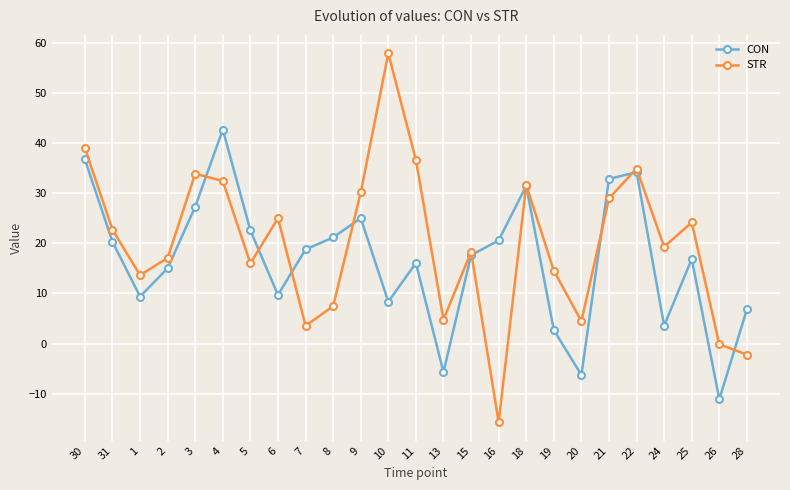

Where is the first local maximum for CON?

4